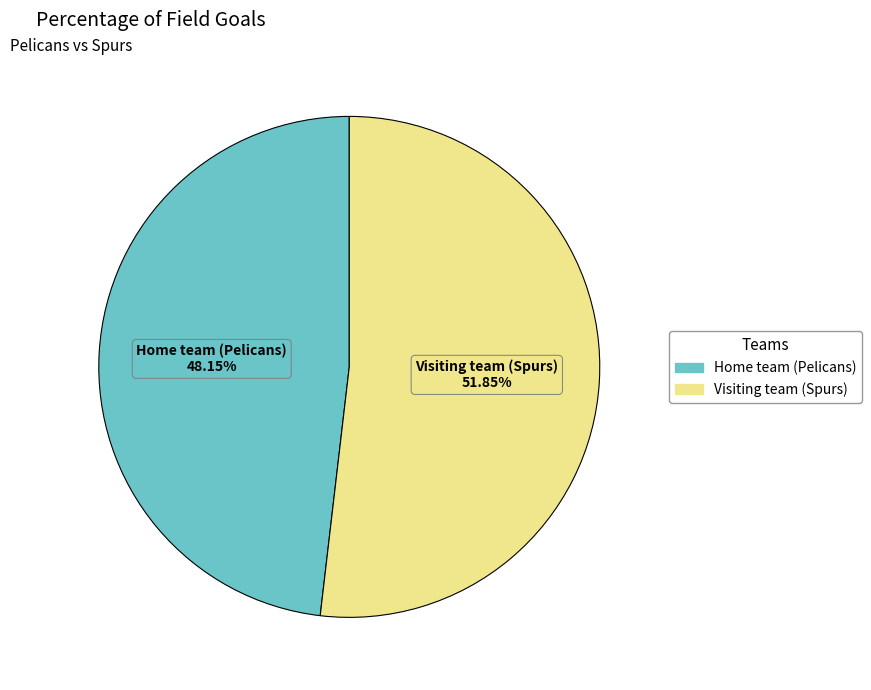

To the nearest percent, what percentage of the pie is Visiting team (Spurs)?

52%